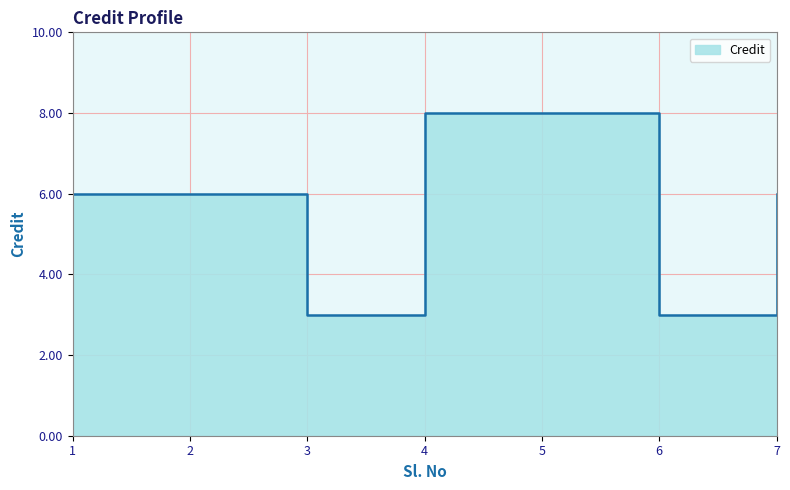

What is the sum of the values at 5 and 4?

16